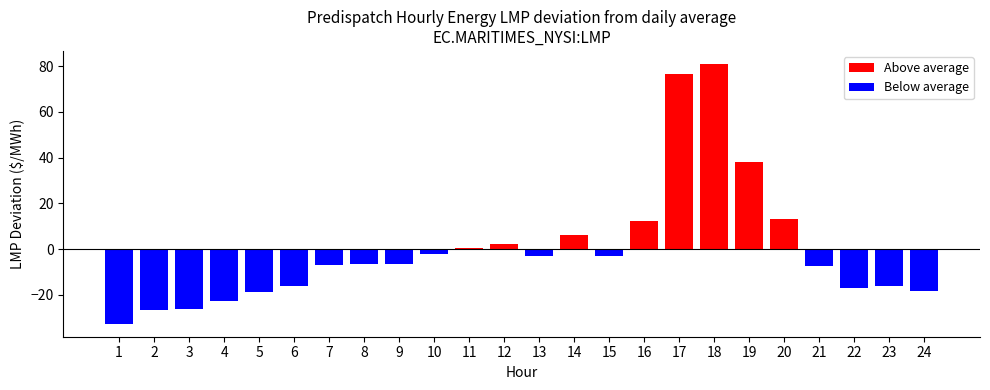

What is the value of the 15th bar from the left?

-2.9